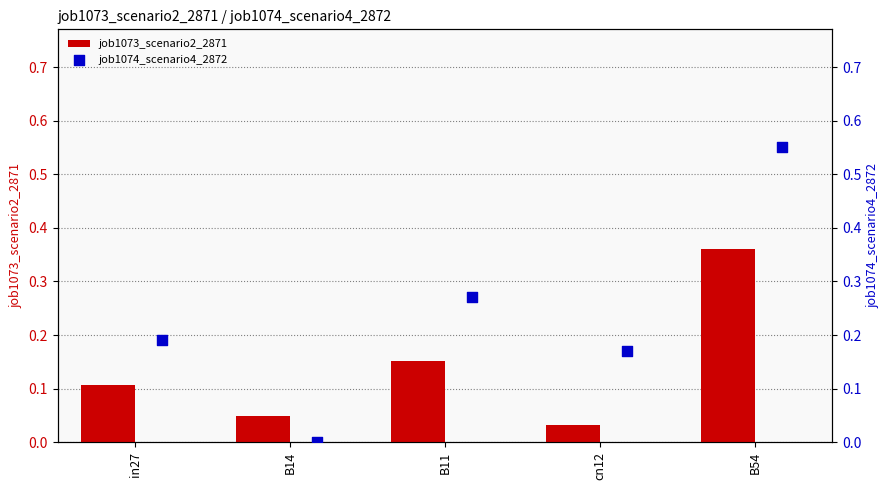

Rank the categories by job1073_scenario2_2871 value from lowest to highest.

cn12, B14, in27, B11, B54